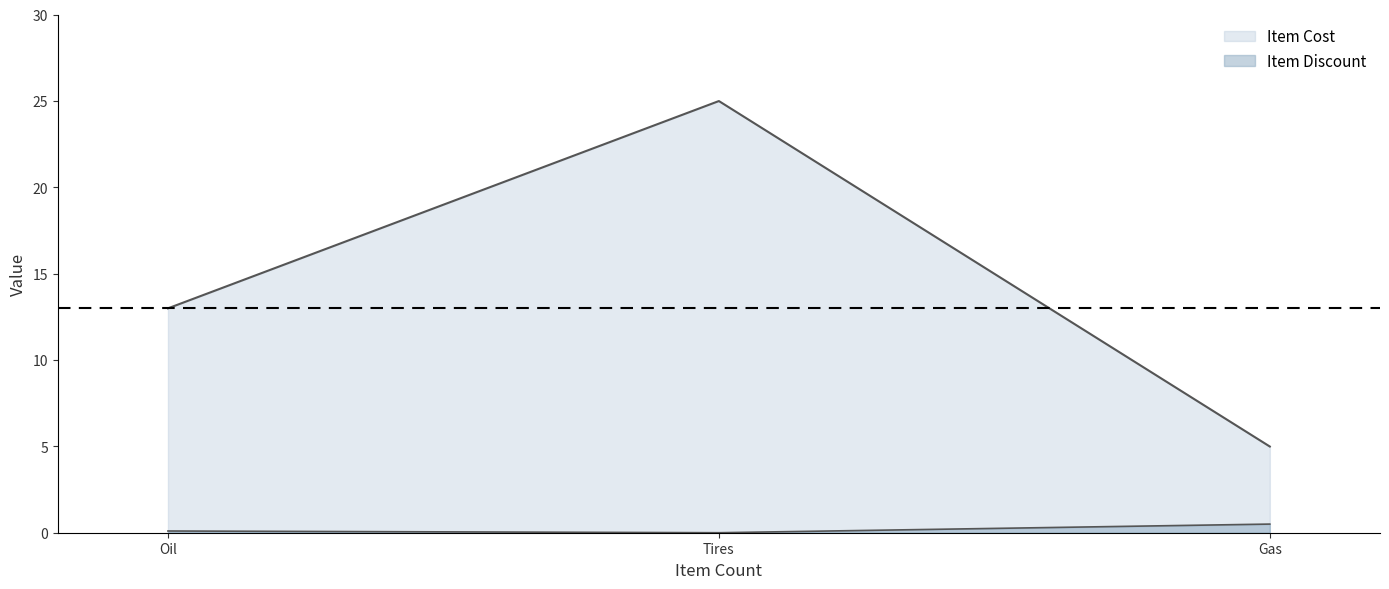

How many values in the Item Cost series exceed 12?

2